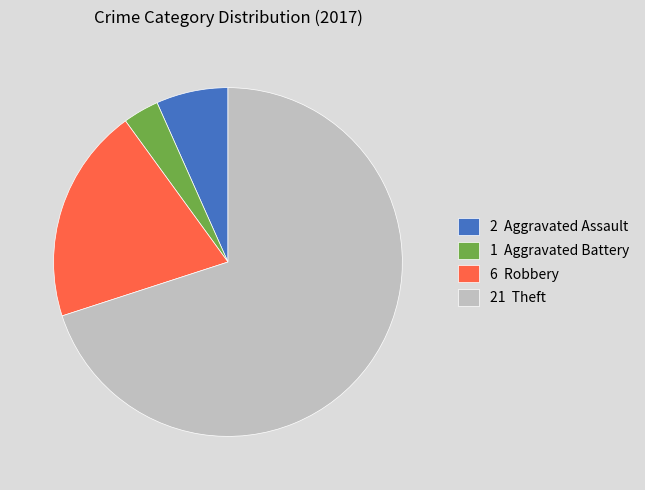

Rank the categories by value from highest to lowest.

21 Theft, 6 Robbery, 2 Aggravated Assault, 1 Aggravated Battery